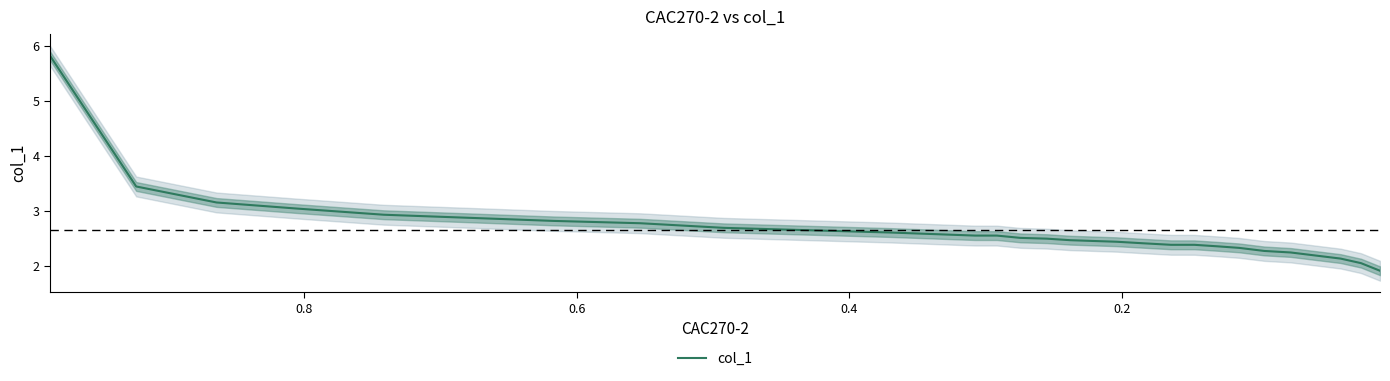

What is the difference between the maximum and minimum values?

3.9